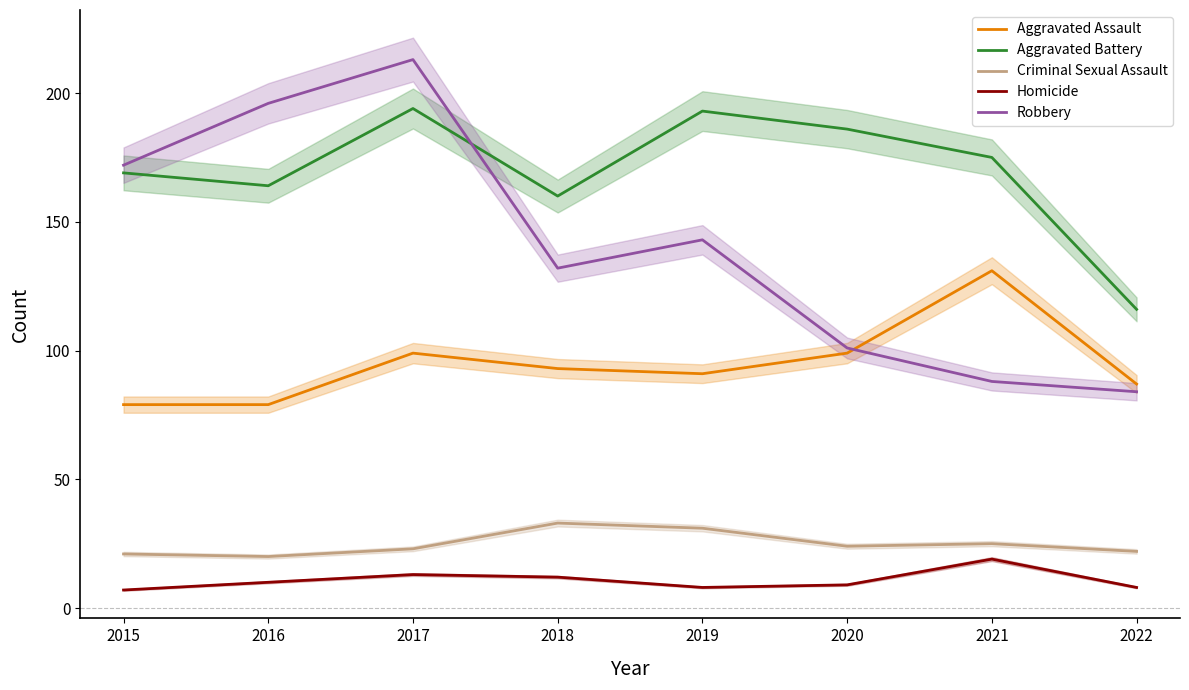

True or false: Robbery and Homicide intersect in this chart.

False